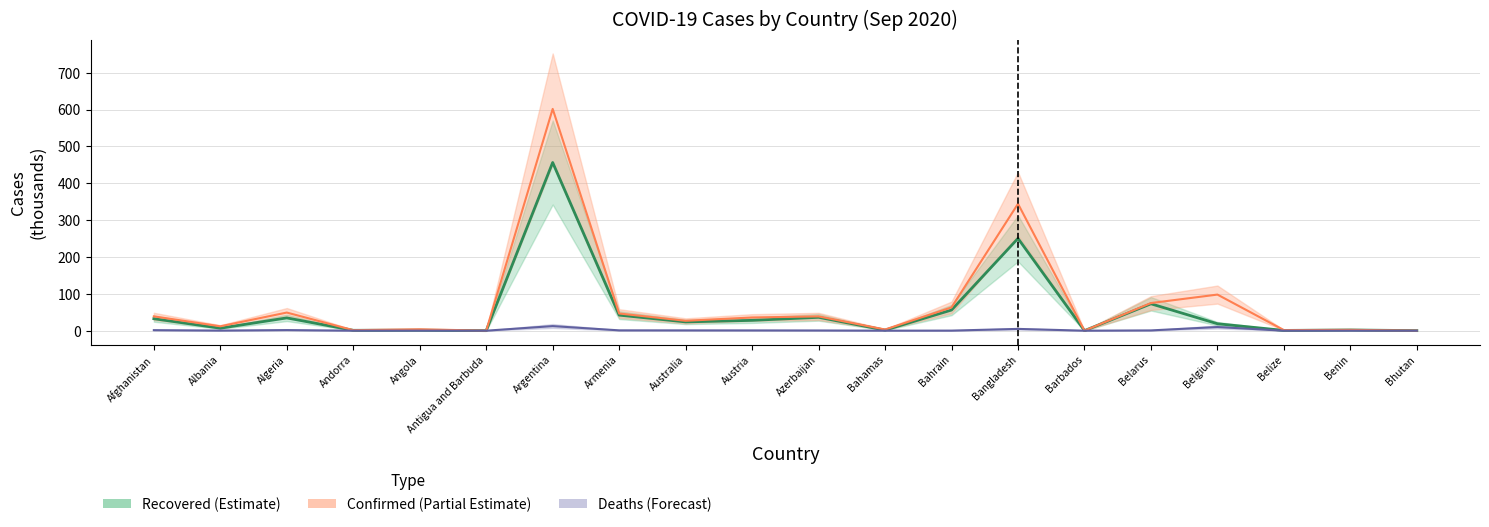

Does the chart display data point markers on the line(s)?

No